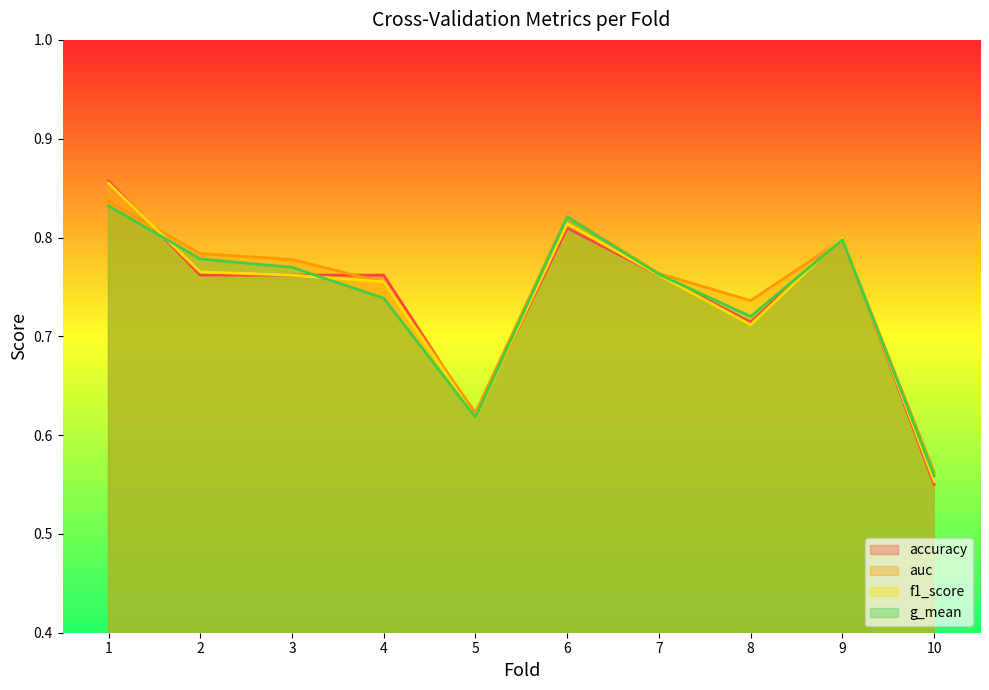

True or false: auc has a value of 0.6 at 5.

True